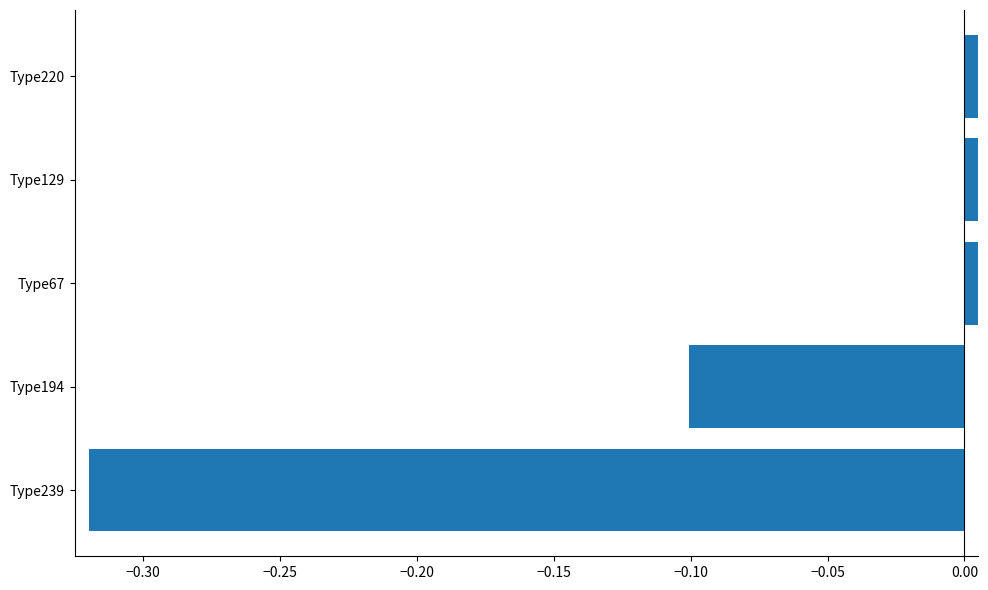

How many distinct data groups are displayed?

1